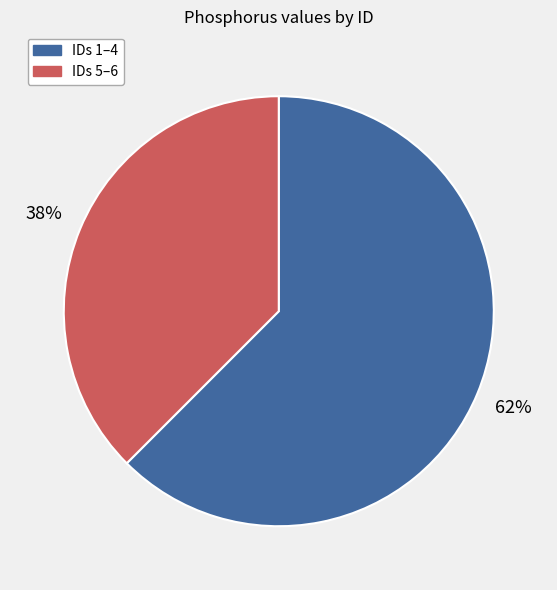

Is there any slice that represents more than half of the pie?

Yes